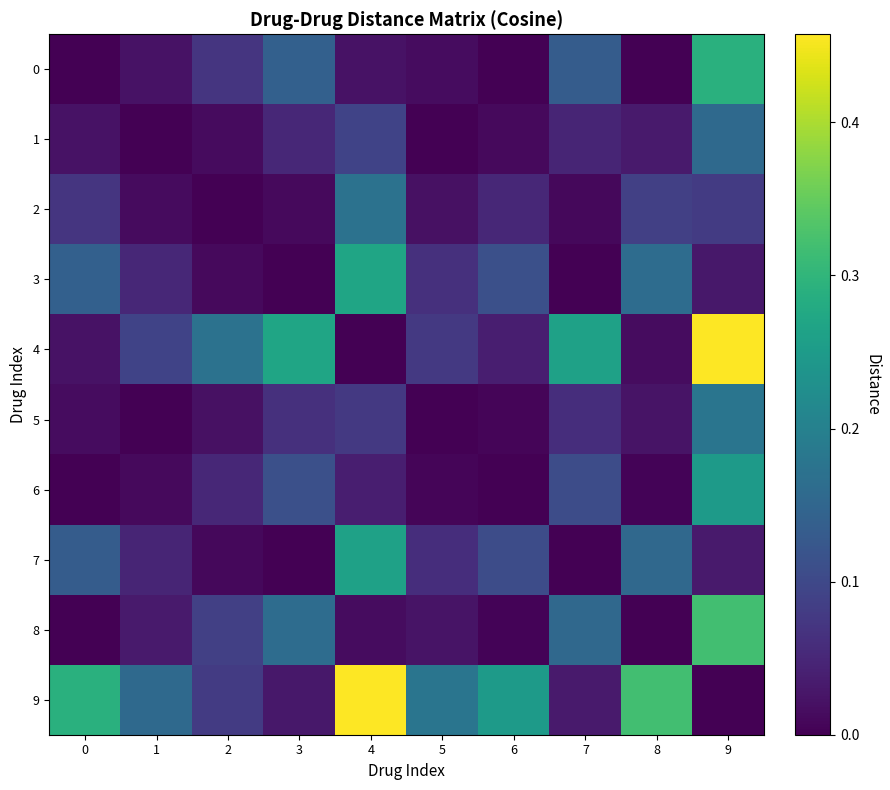

At how many categories does at least one series exceed 0?

10